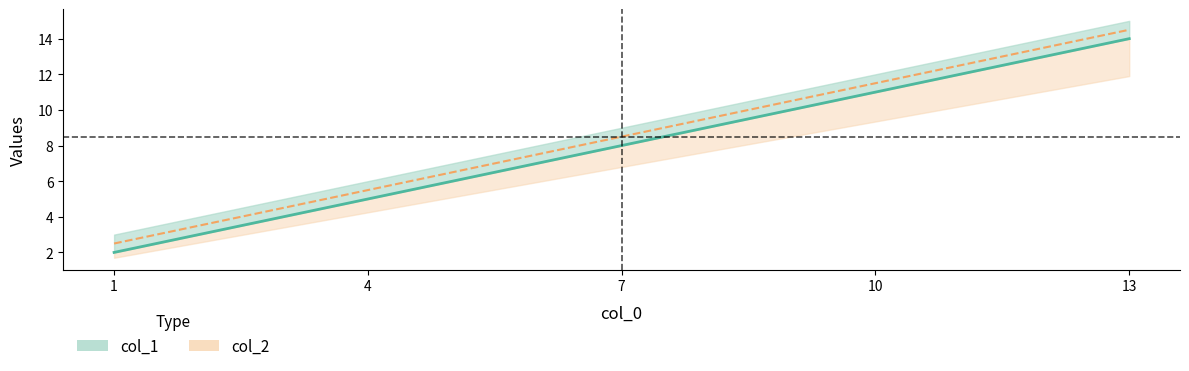

Which series changed the most between 1 and 4?

col_1